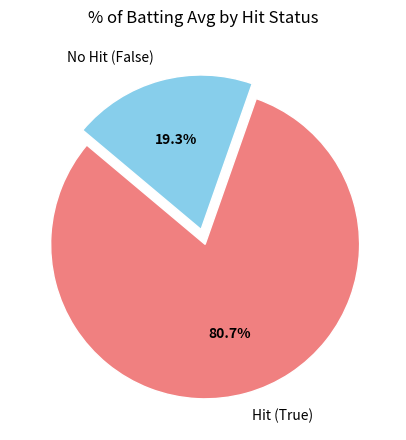

How many slices are in this pie chart?

2